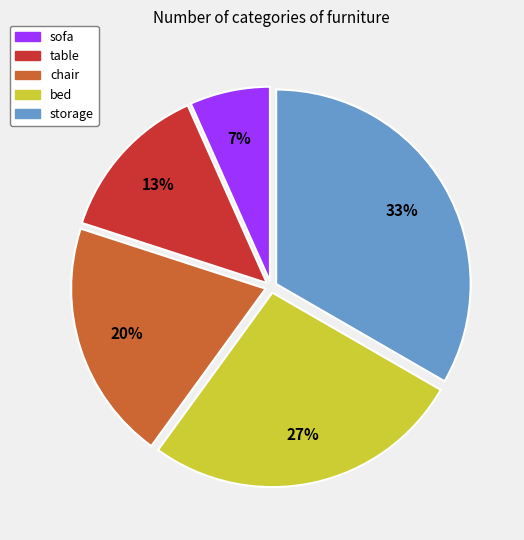

Which category has the smallest portion of the pie?

sofa